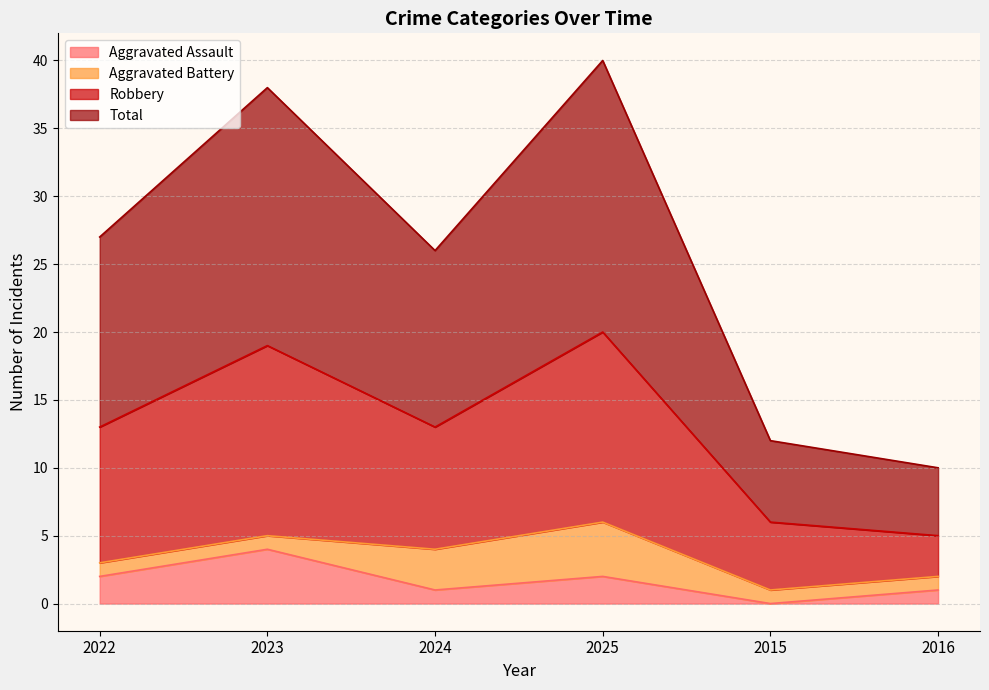

True or false: Aggravated Assault has a value of 1 at 2016.

True